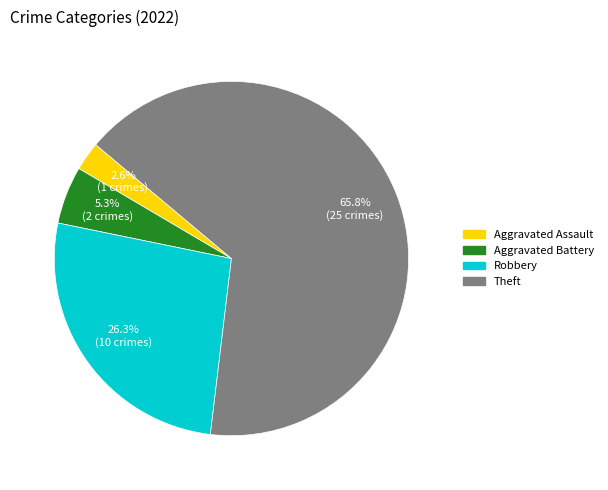

How many segments does this pie chart have?

4